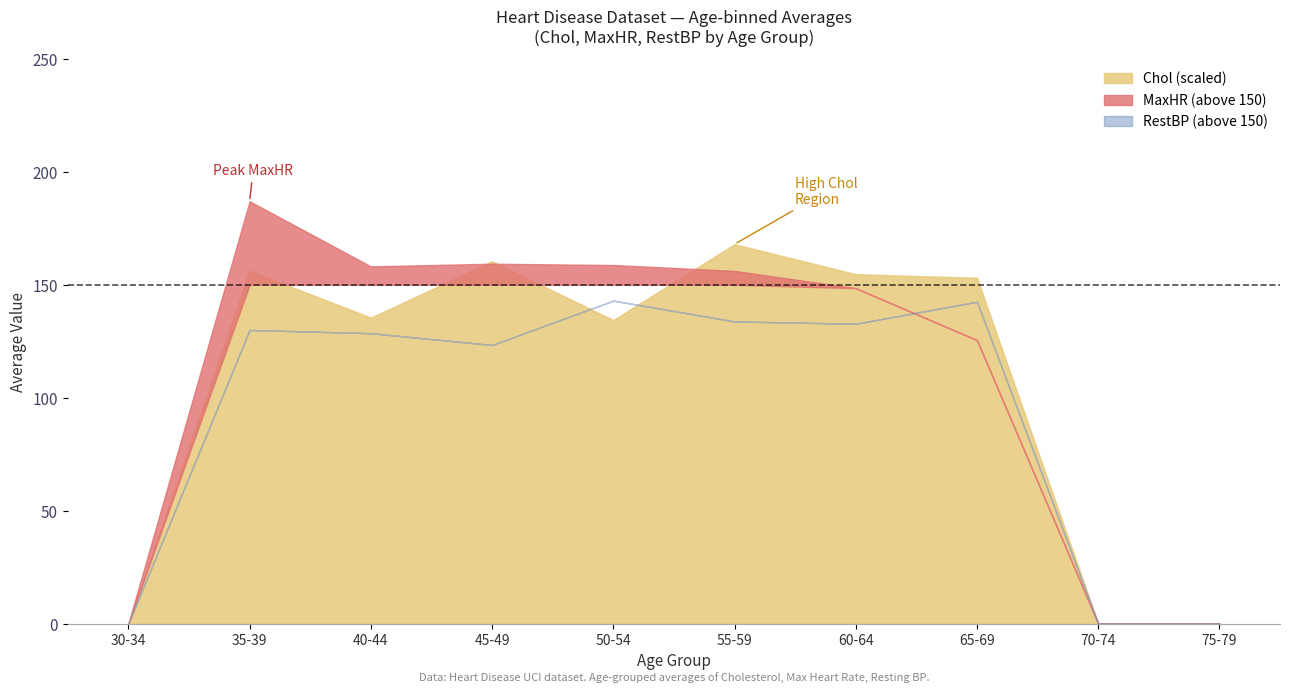

How many lines are shown in the chart?

3